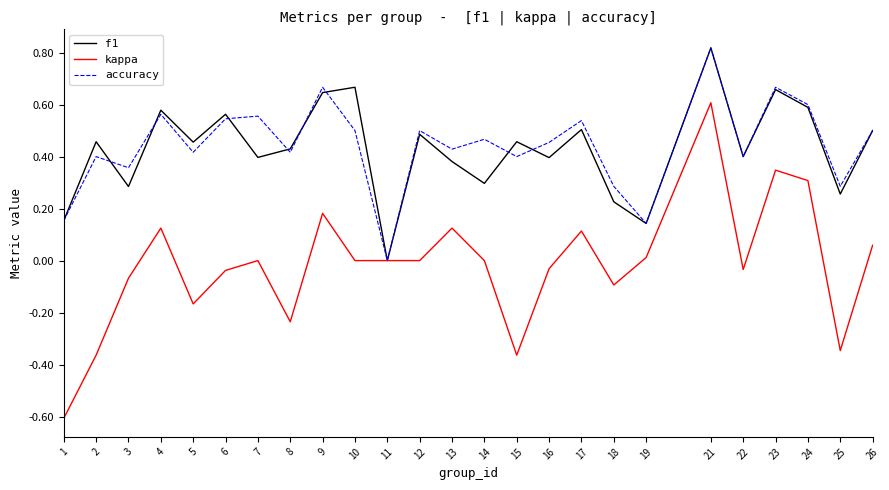

True or false: f1 has more than 0 interior local peaks.

True